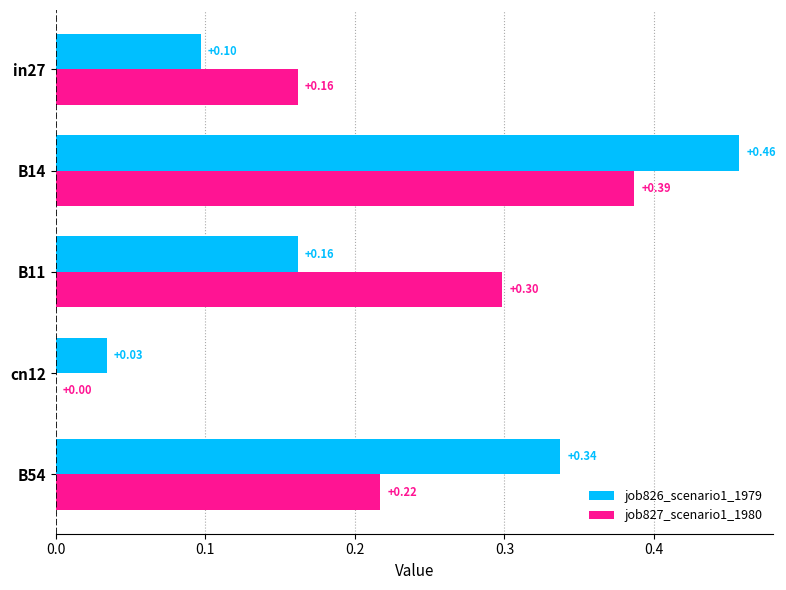

Which series has the largest total across all categories?

job826_scenario1_1979